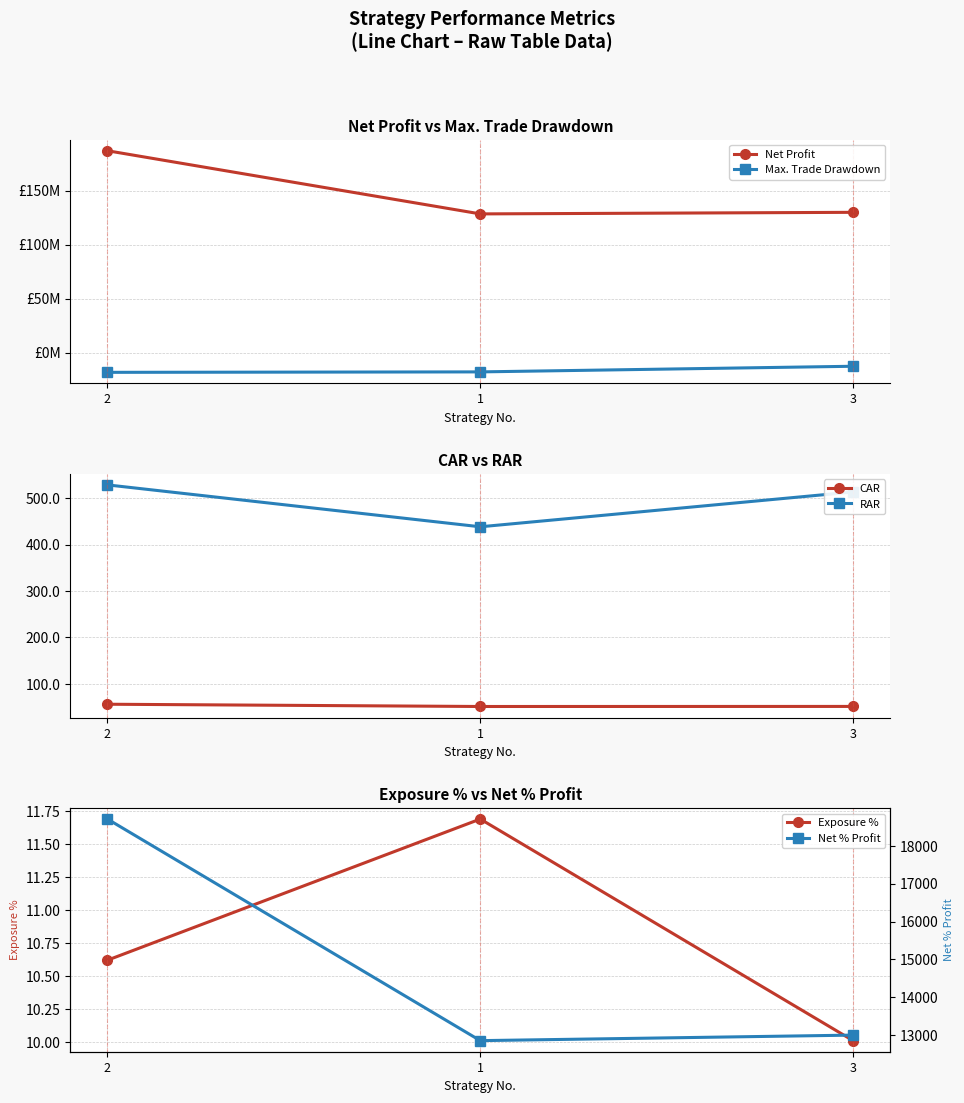

What is the sum of the CAR values at 1 and 3?

102.6